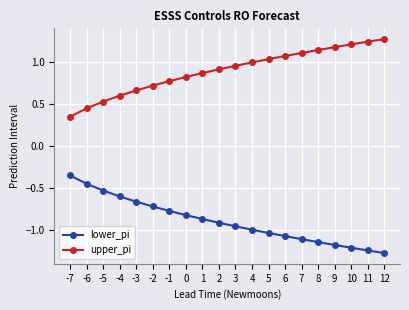

Rank the series at 9 from highest to lowest value.

upper_pi, lower_pi